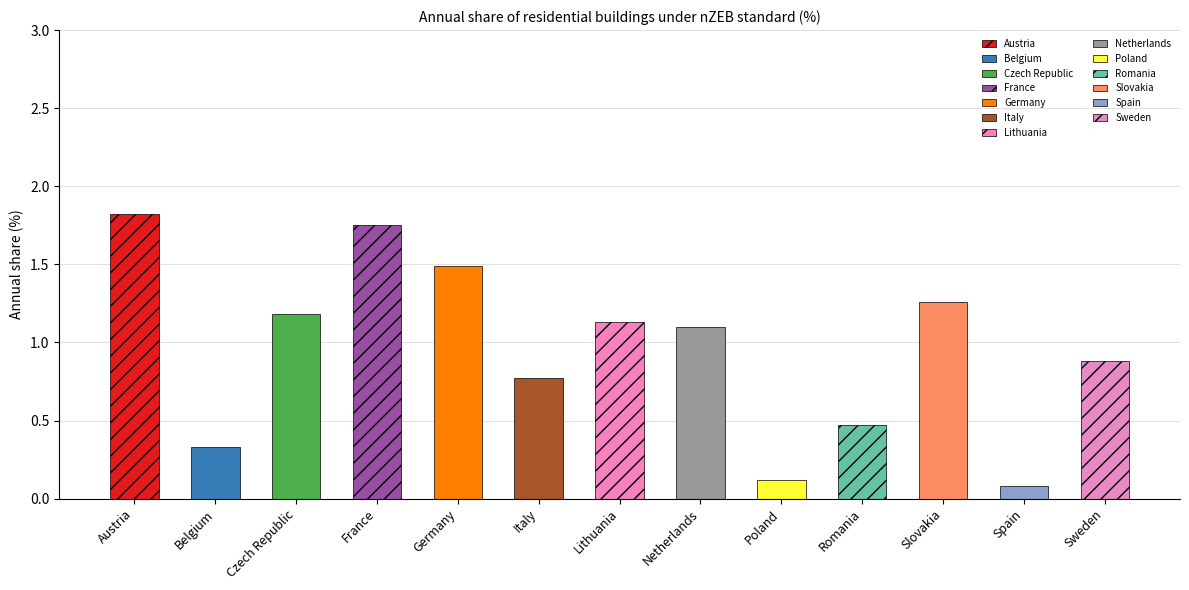

Does the chart contain stacked bars?

No